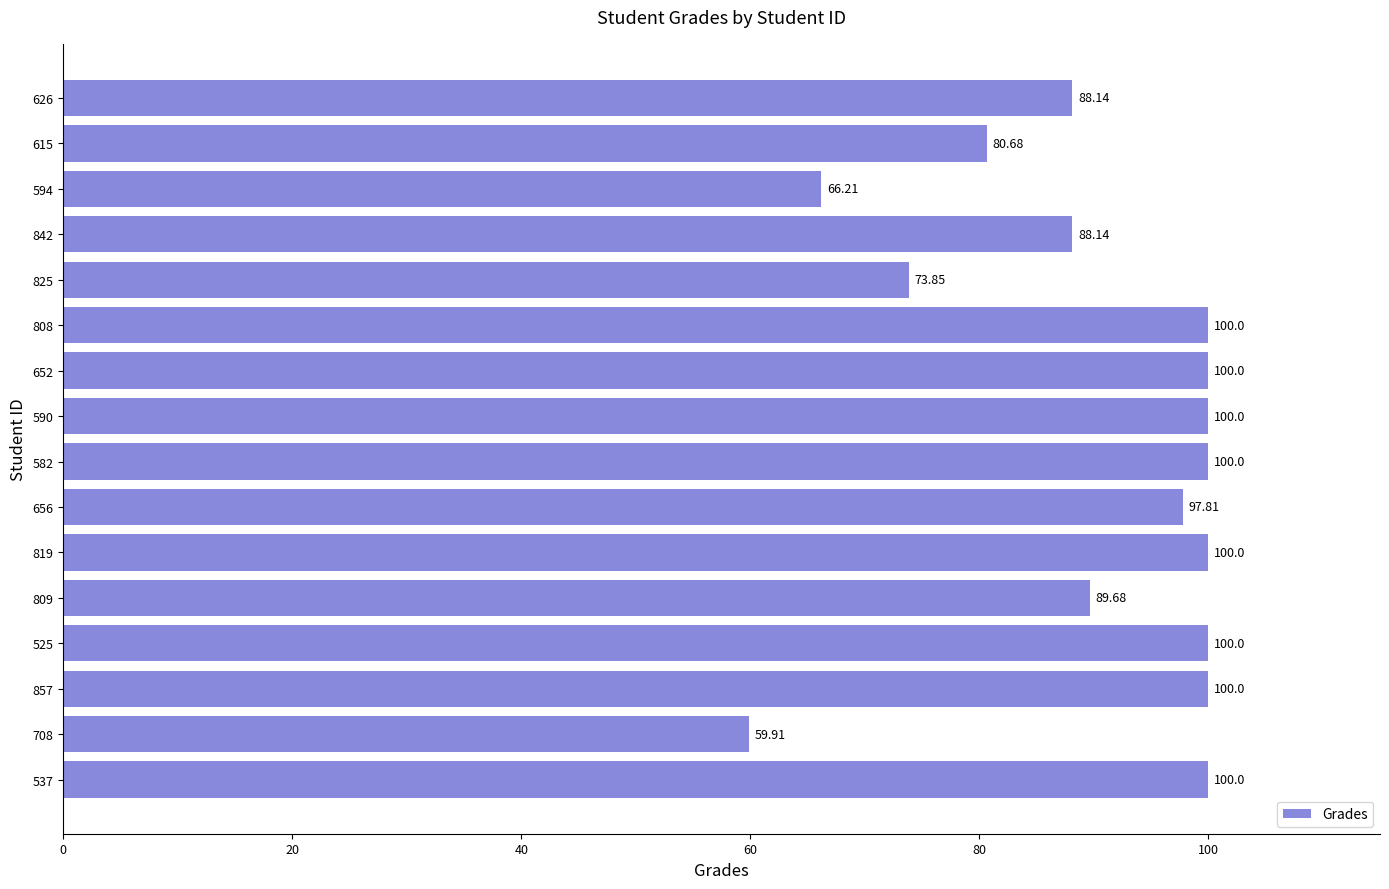

Approximately how many times larger is the value at 537 compared to 842?

1.1